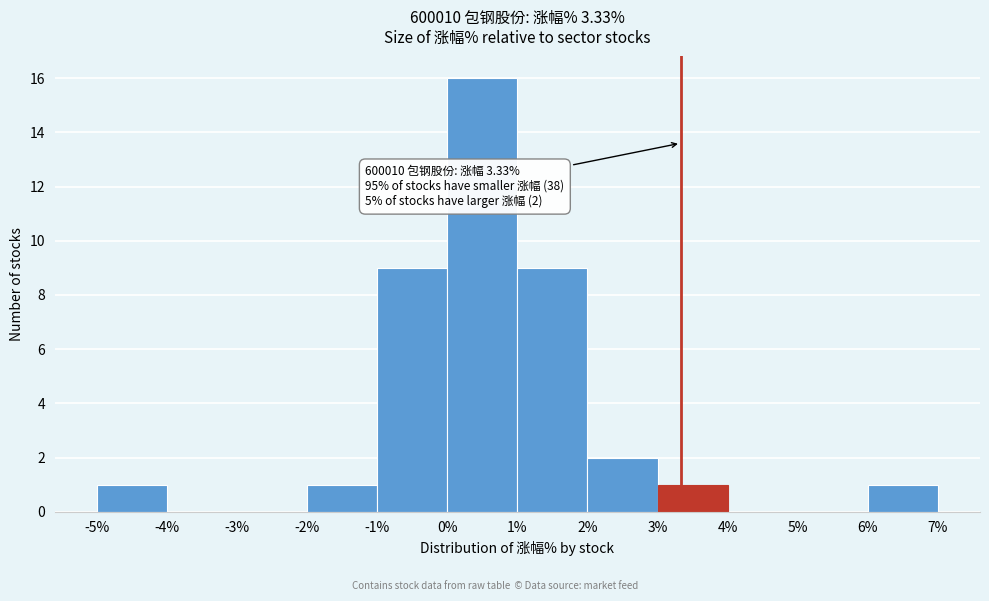

Which range on the x-axis has the tallest bar?

0% to 1%